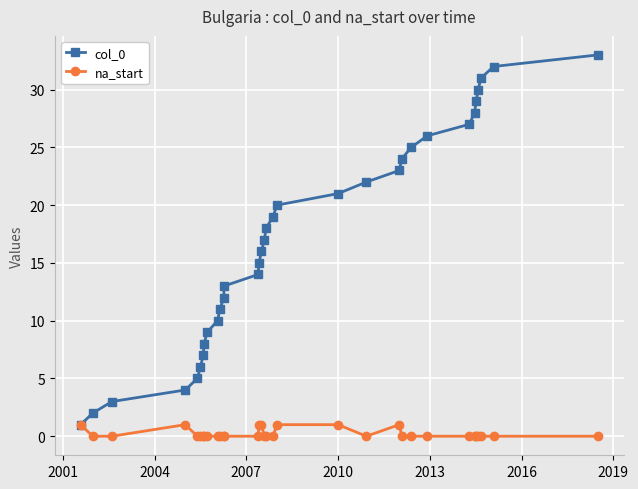

What is the maximum value shown in the chart?

33